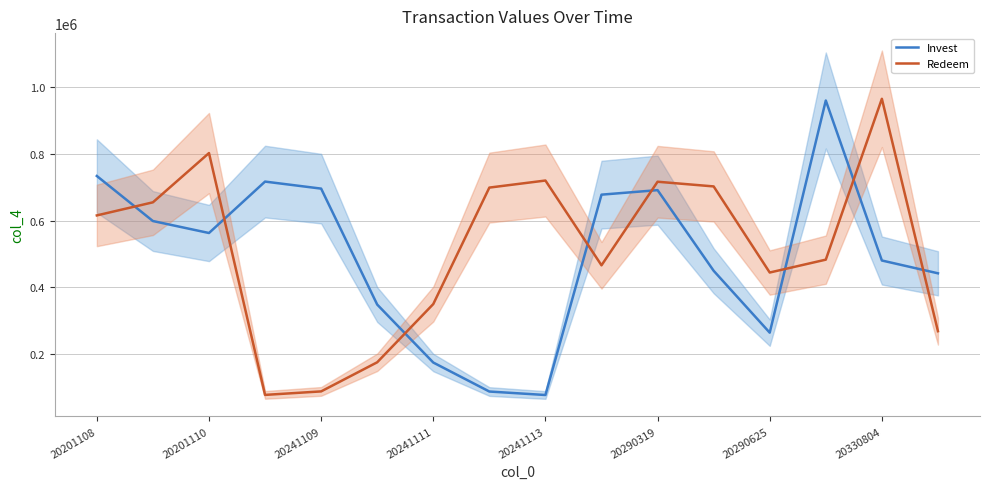

Is it true that Invest equals 173976 at 20241111?

True